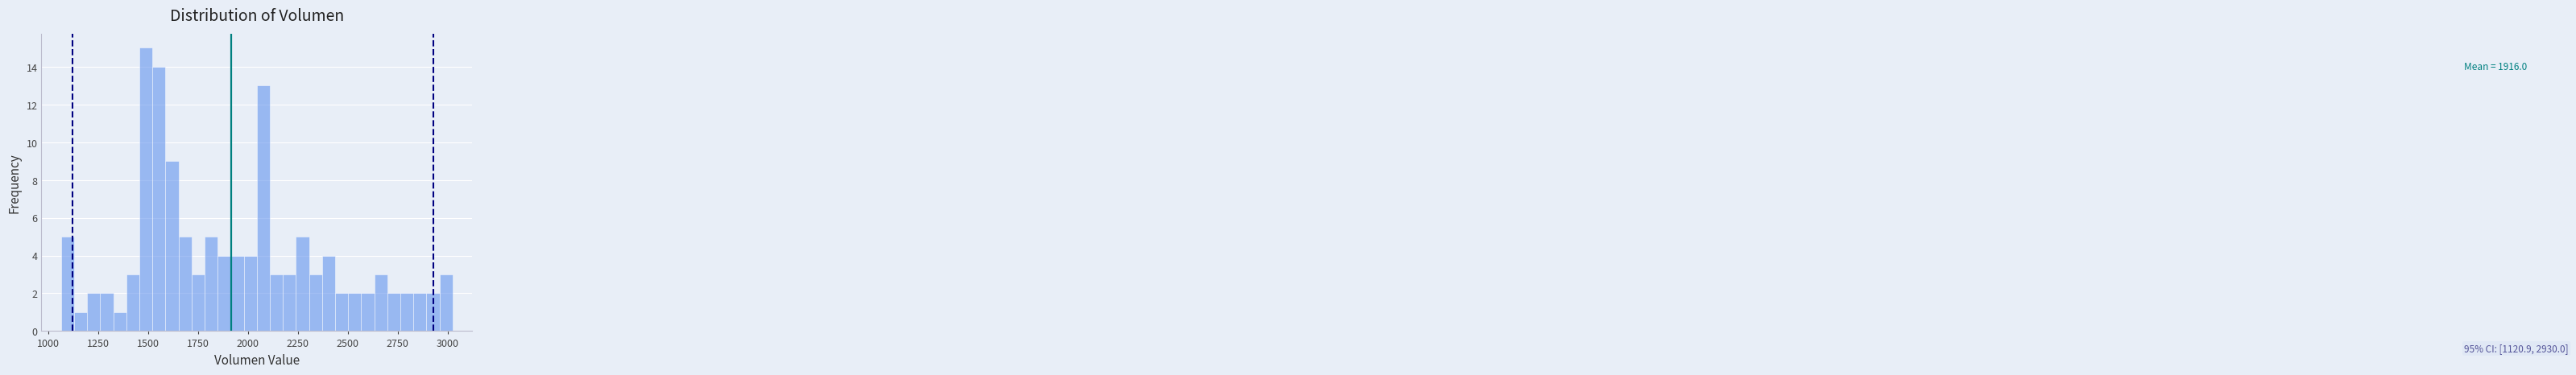

Around what value on the x-axis is the tallest bar? Give the approximate position of its centre, as read against the axis.

1500